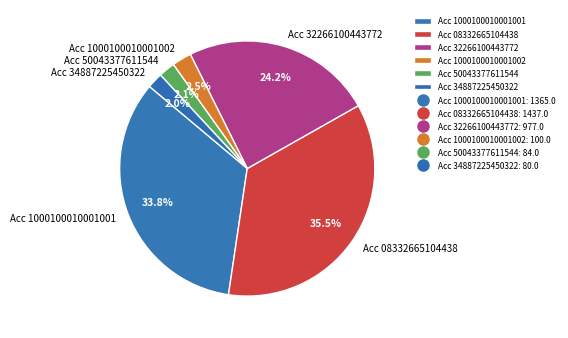

Between Acc 34887225450322 and Acc 1000100010001001, which is larger?

Acc 1000100010001001